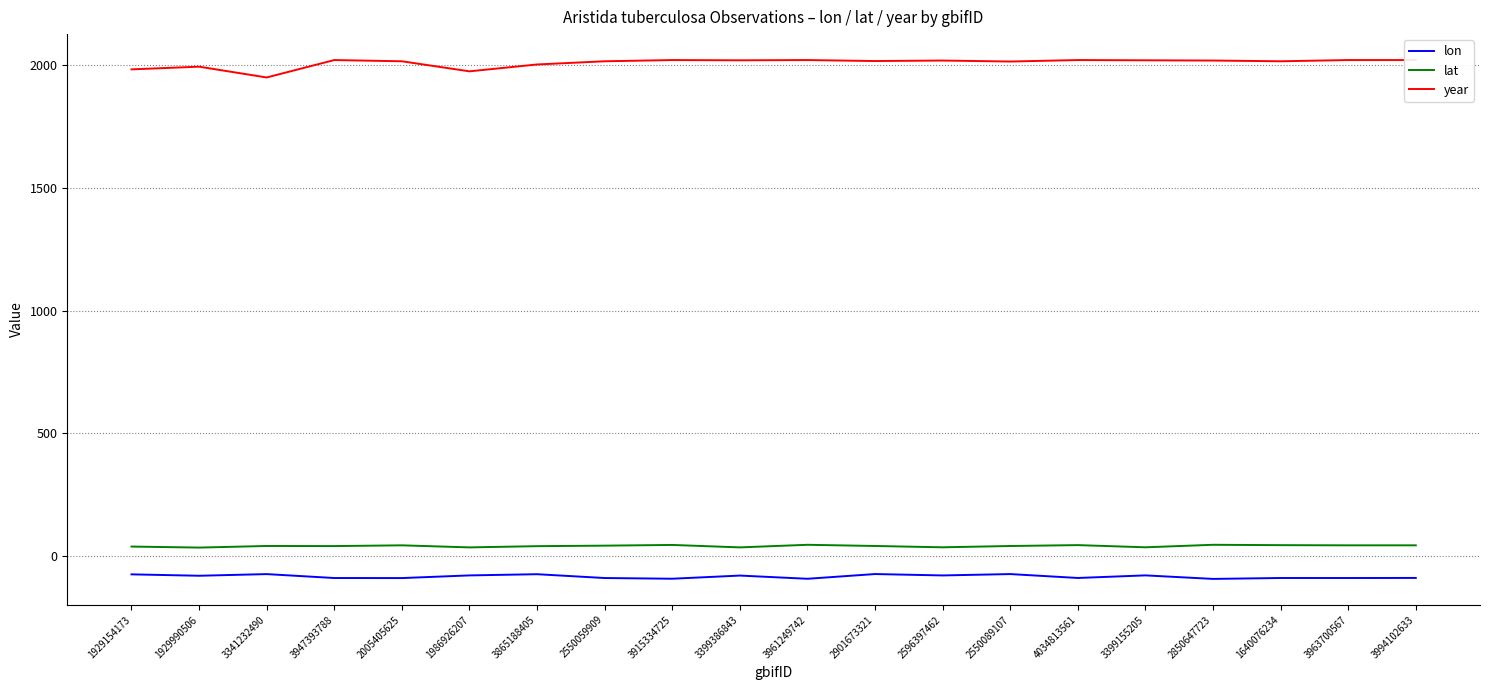

What is the smallest value displayed?

-93.7